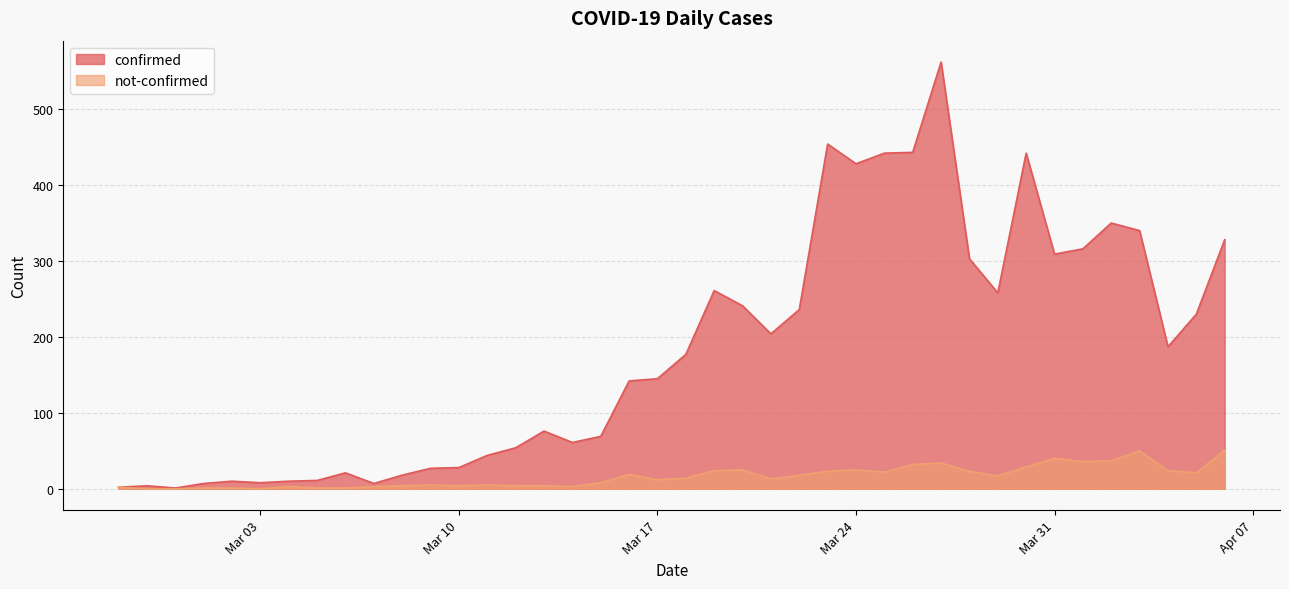

True or false: confirmed has a value of 3 at 2020-02-28.

False